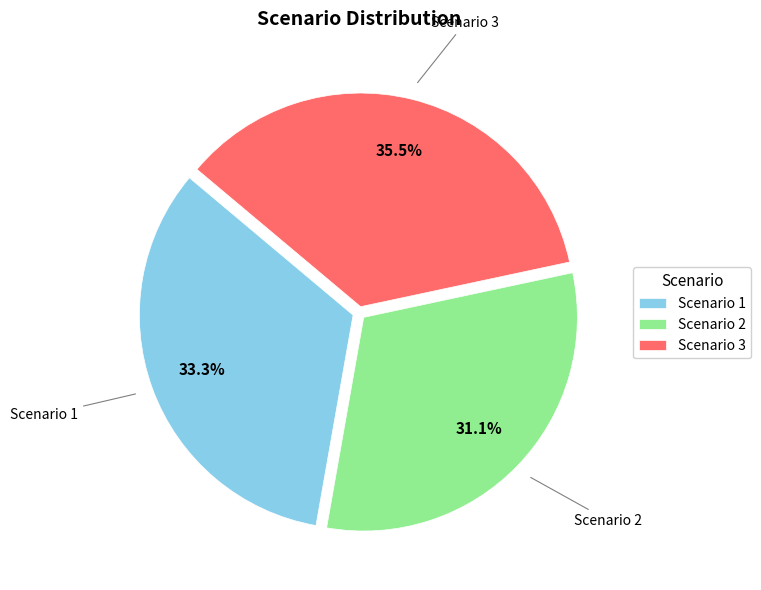

Rank the categories by value from lowest to highest.

Scenario 2, Scenario 1, Scenario 3